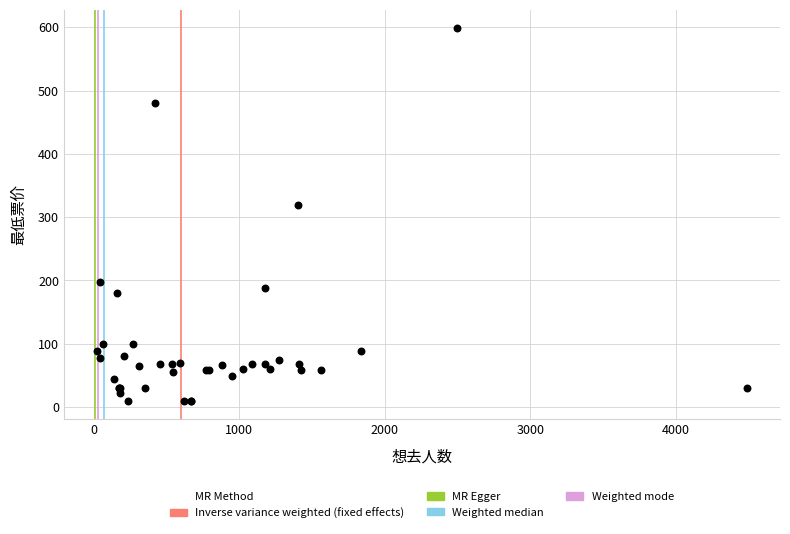

What Y value in the scatter plot is closest to 304?

319.0